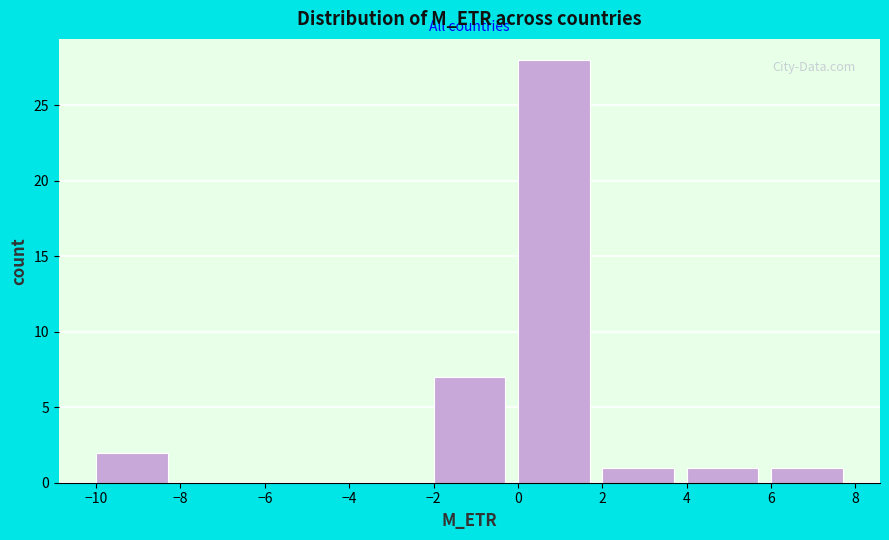

What is the height of the bar covering 4 to 6 on the x-axis? The values are not printed on the chart, so give them approximately, as read against the axis.

1